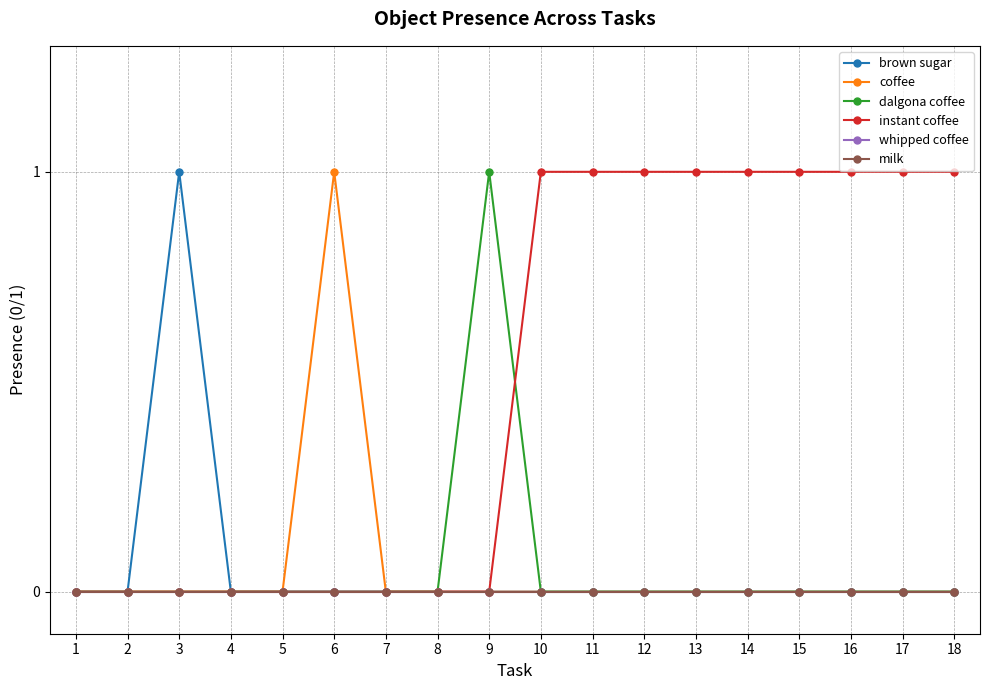

How many brown sugar values are between 0 and 1?

18